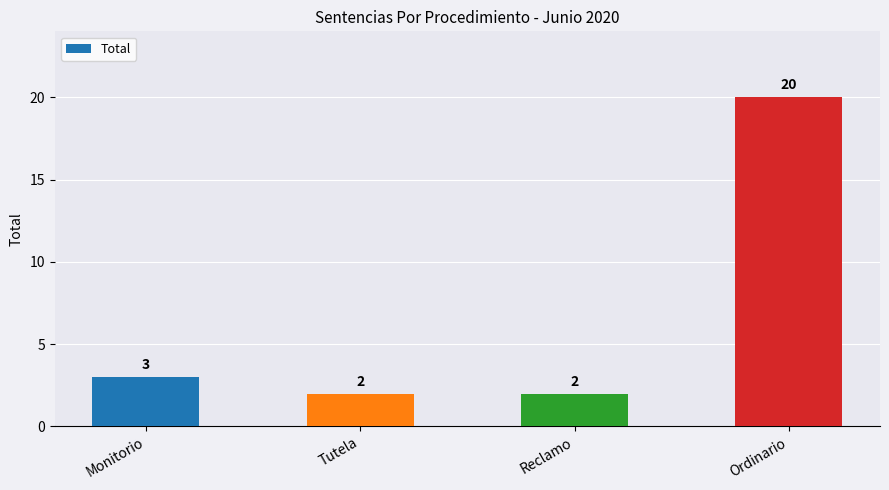

Which has a higher value, Tutela or Monitorio?

Monitorio